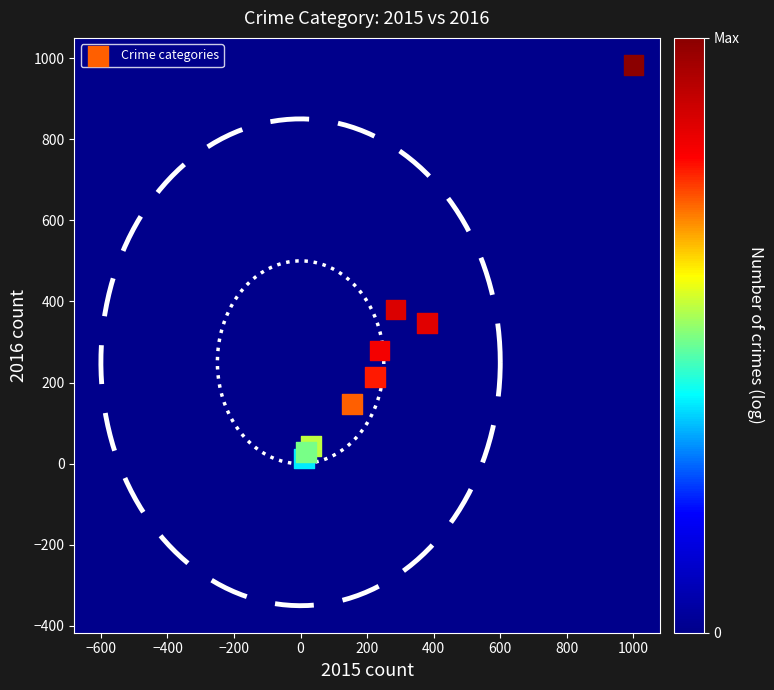

What Y value in the scatter plot is closest to 498?

380